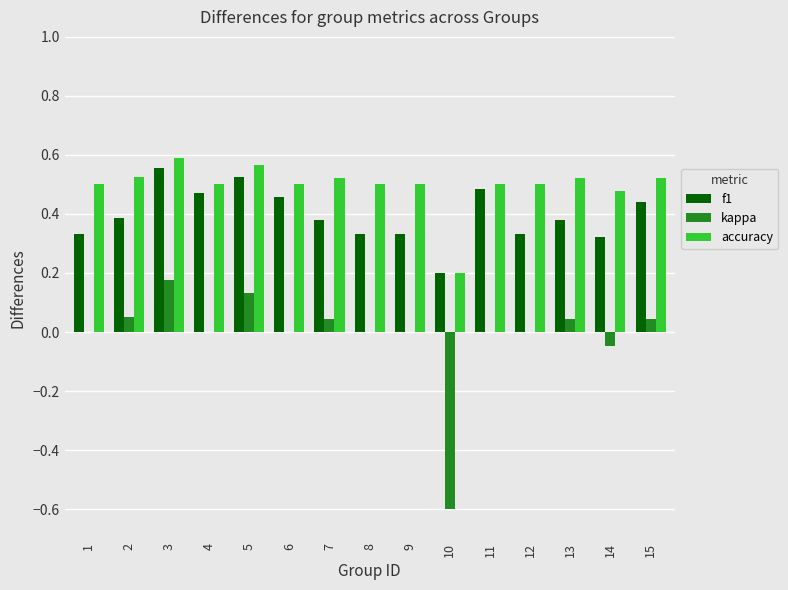

What are all the series names shown in the legend?

f1, kappa, accuracy